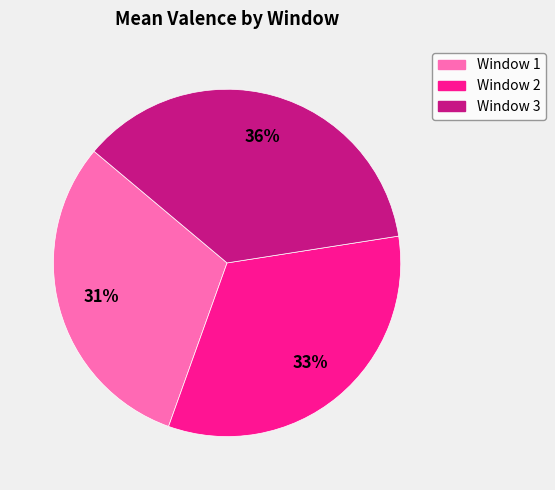

To the nearest percent, what is the average slice percentage?

33%